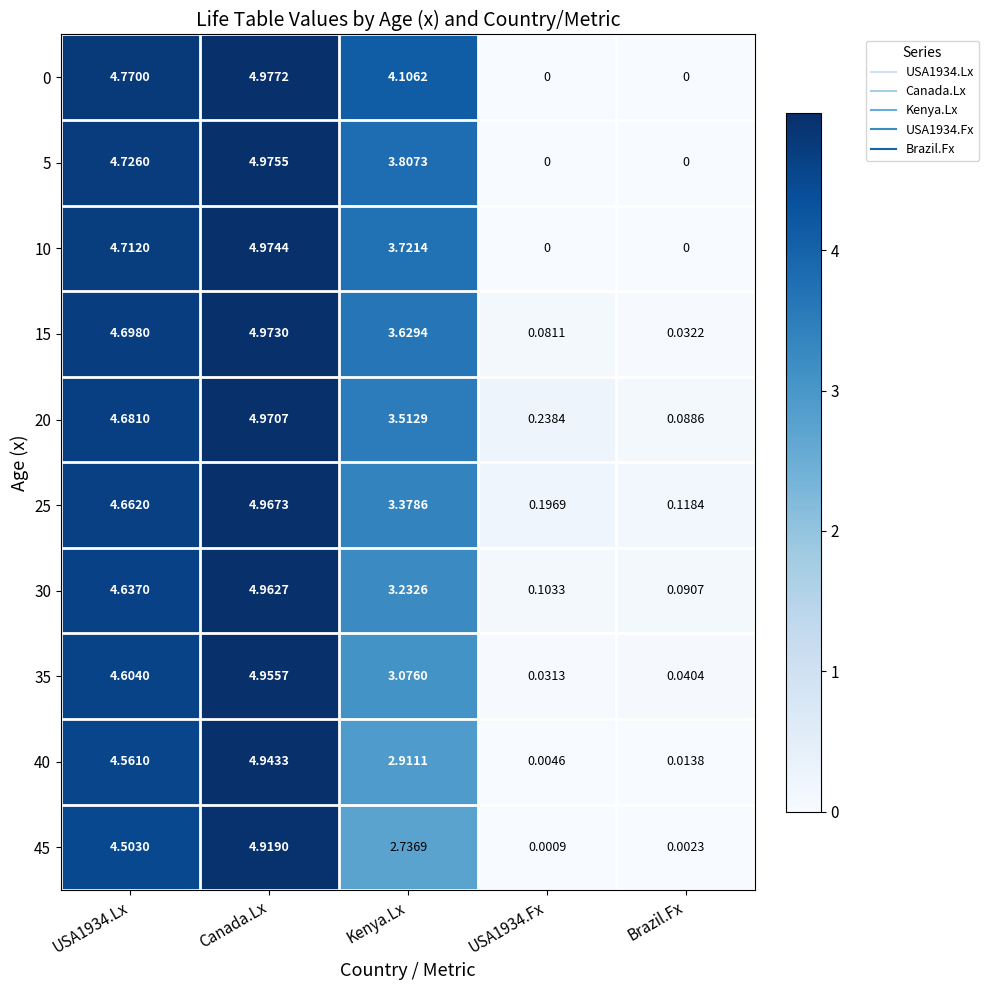

Which category has the highest value in the 0 series?

Canada.Lx